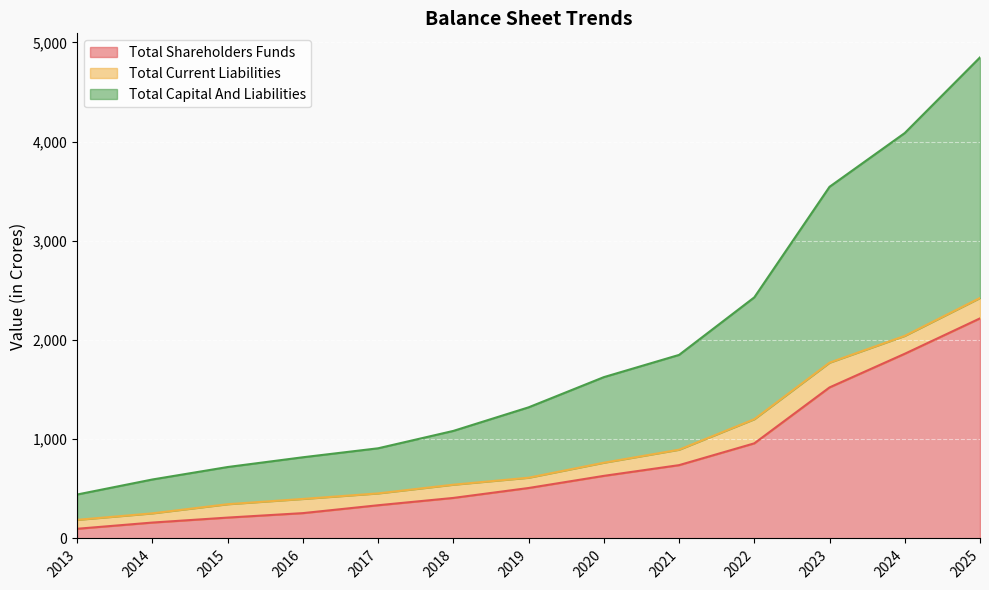

The value of Total Shareholders Funds at 2023 is 2157.1. True or false?

False